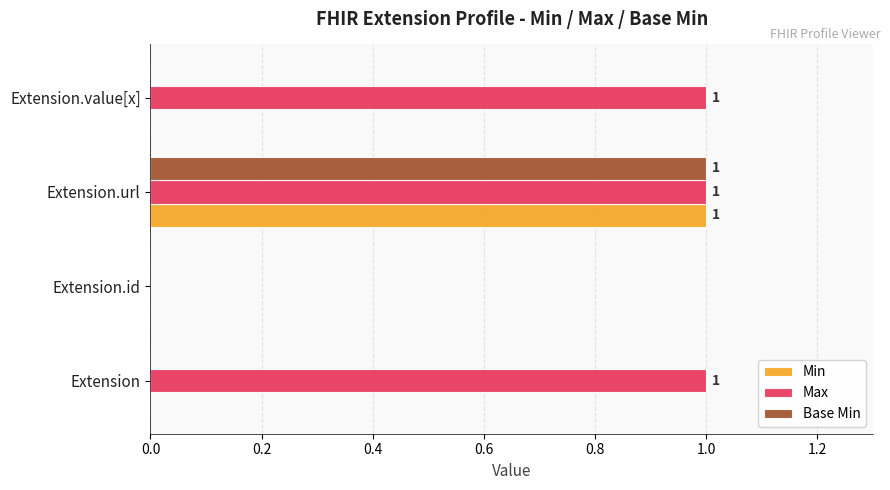

What is the sum of all Max values?

3